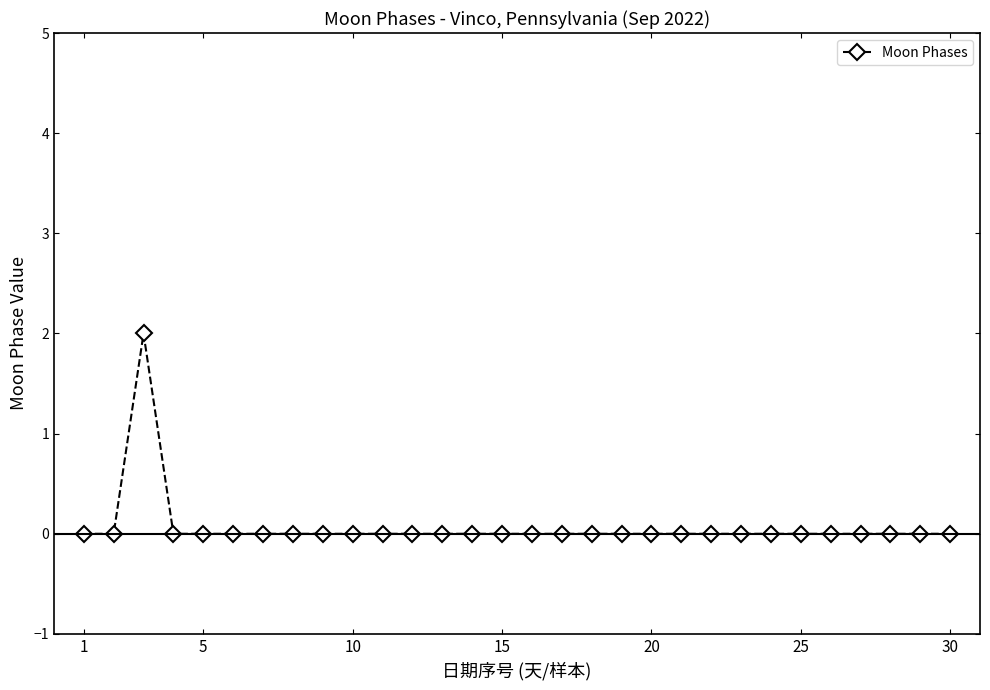

Reading left to right, list all the values displayed in this chart.

0	0	2	0	0	0	0	0	0	0	0	0	0	0	0	0	0	0	0	0	0	0	0	0	0	0	0	0	0	0